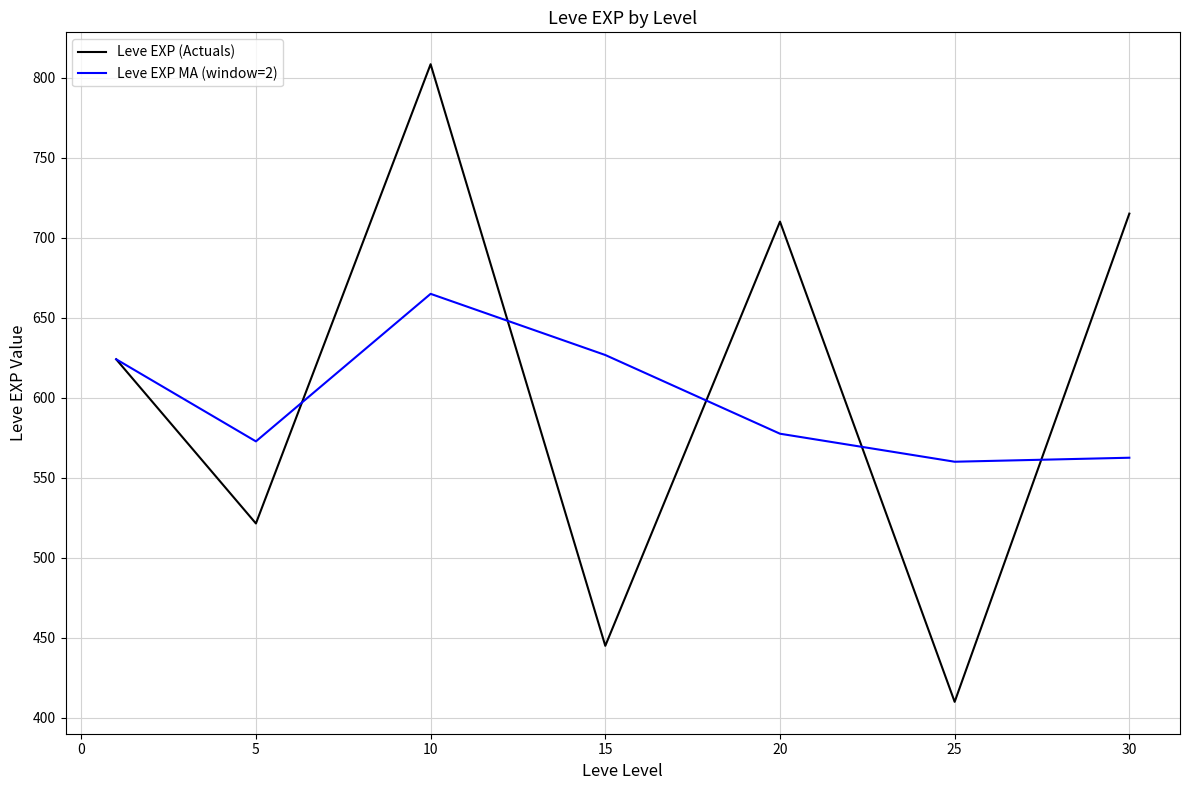

What is the greatest value displayed?

808.3